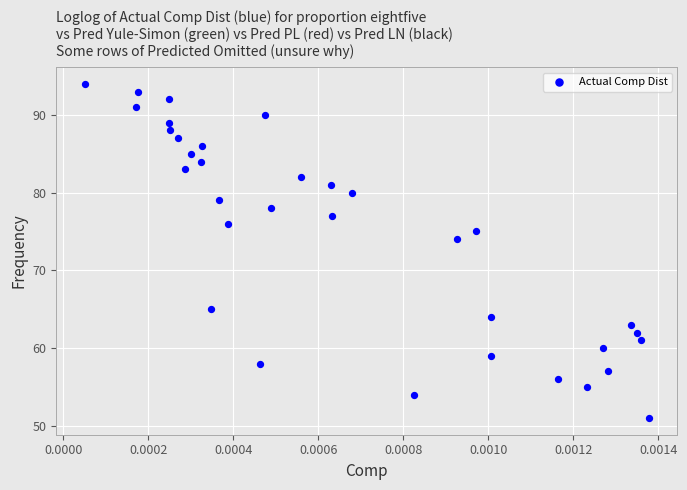

What is the range of Y values (max minus min)?

43